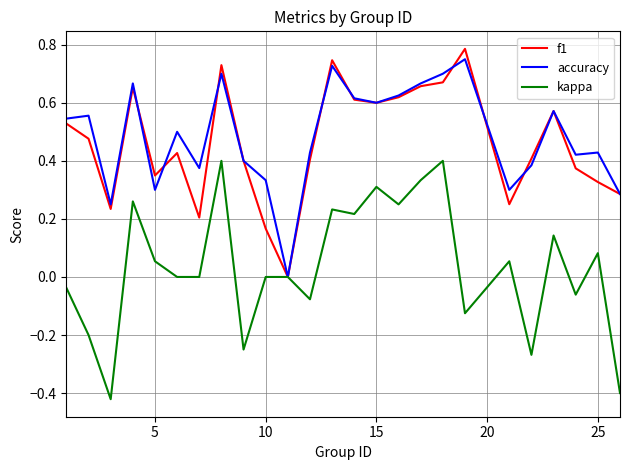

How many lines are shown in the chart?

3